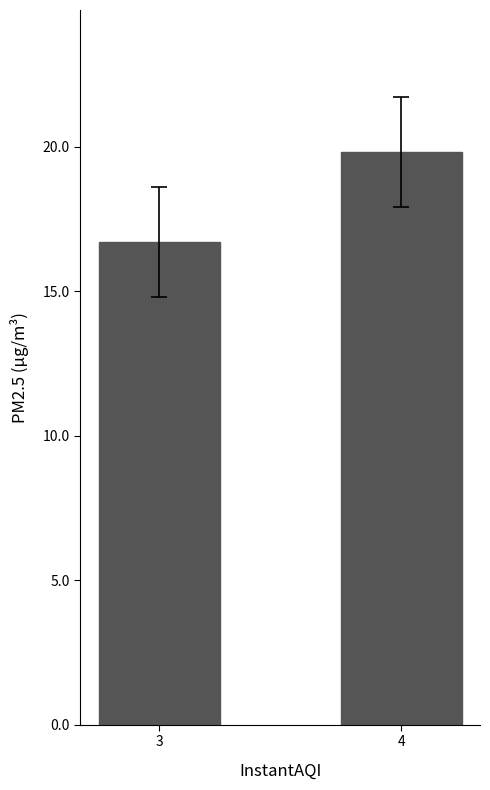

What is the approximate value at 3?

16.7